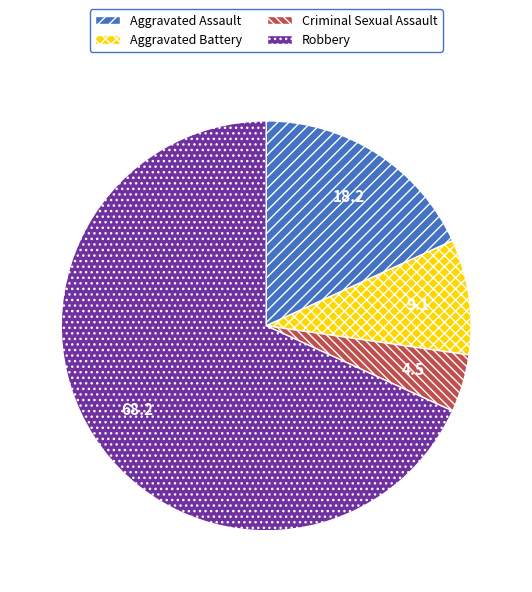

What is the largest slice in the pie chart?

Robbery